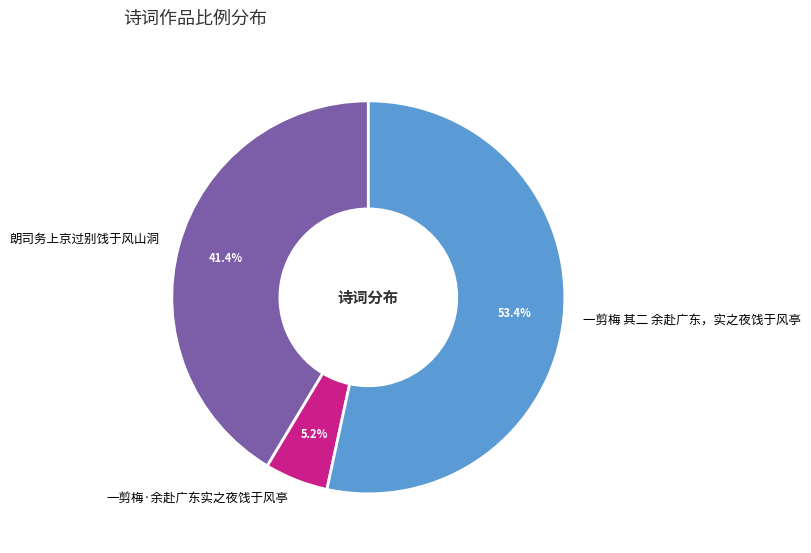

What percentage do 一剪梅 其二 余赴广东，实之夜饯于风亭 and 一剪梅·余赴广东实之夜饯于风亭 together represent?

58.6%